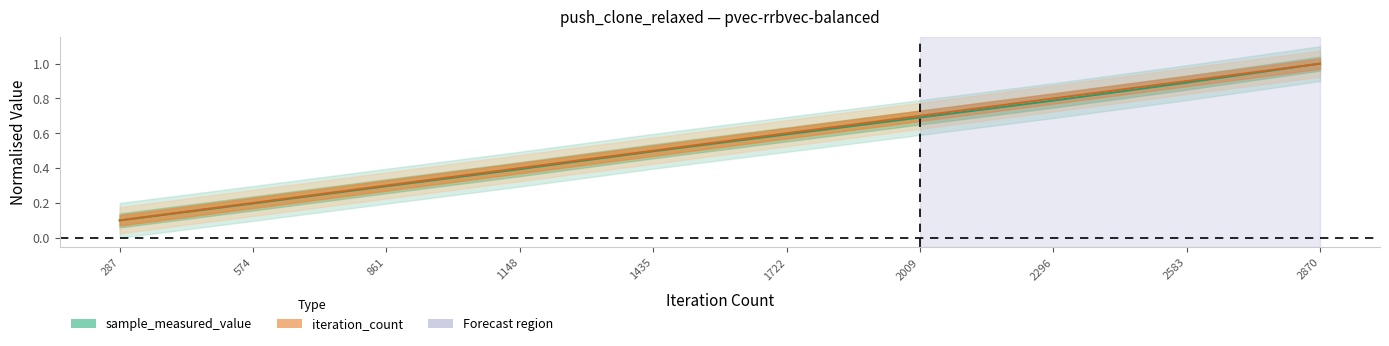

Does the chart display data point markers on the line(s)?

No